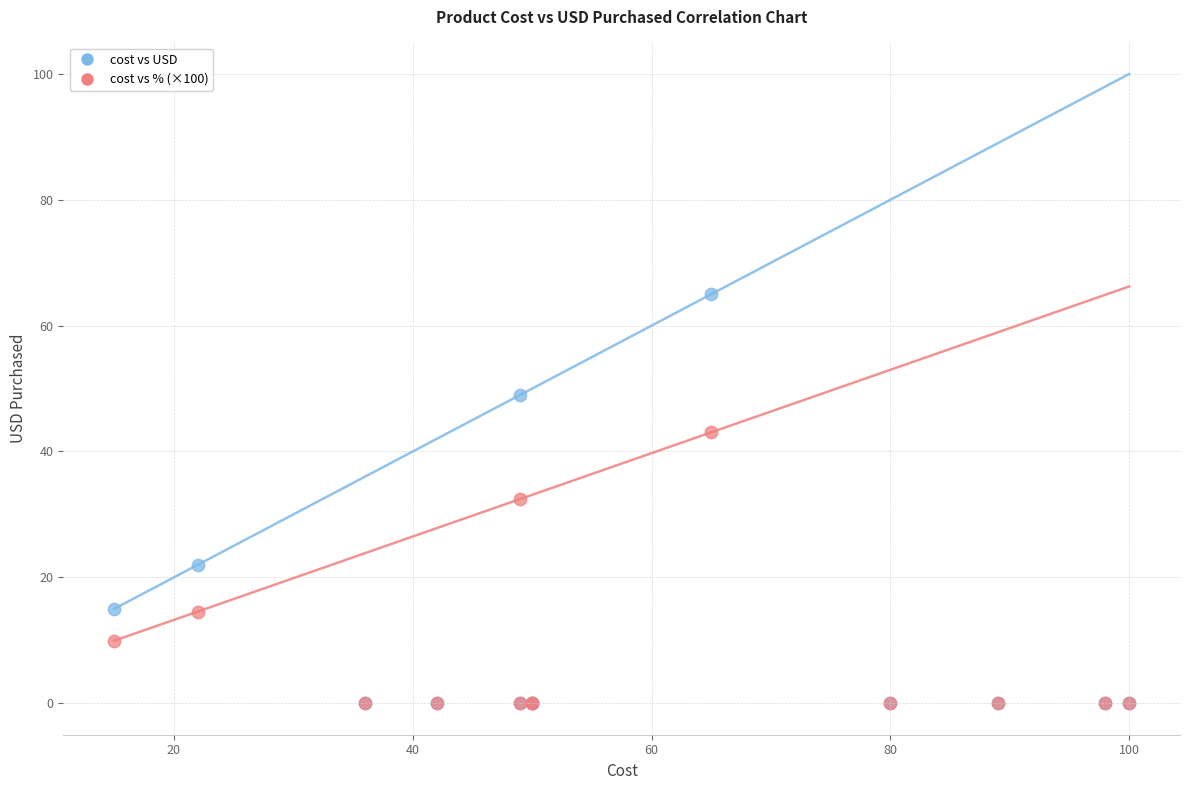

Which series has the widest spread of Y values?

cost vs USD